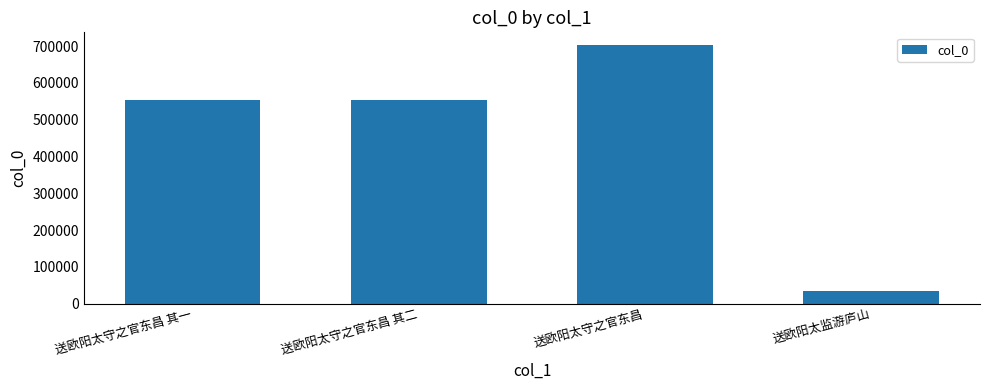

How many values are below 553323?

2